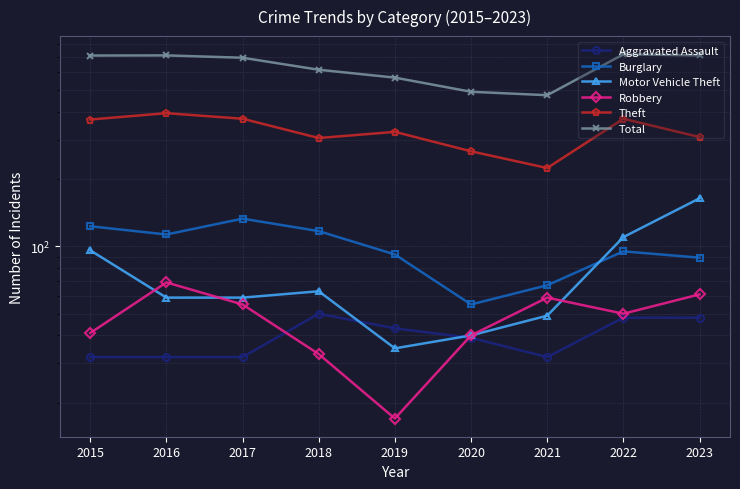

True or false: Aggravated Assault and Burglary intersect in this chart.

False